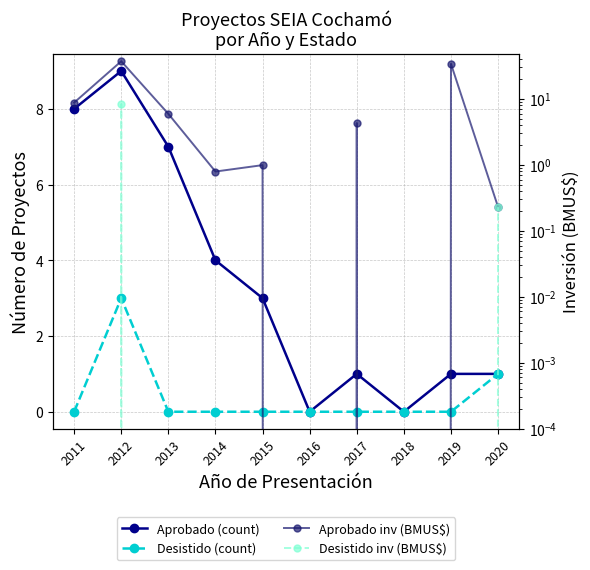

Which category has the lowest value in the Desistido (count) series?

2011